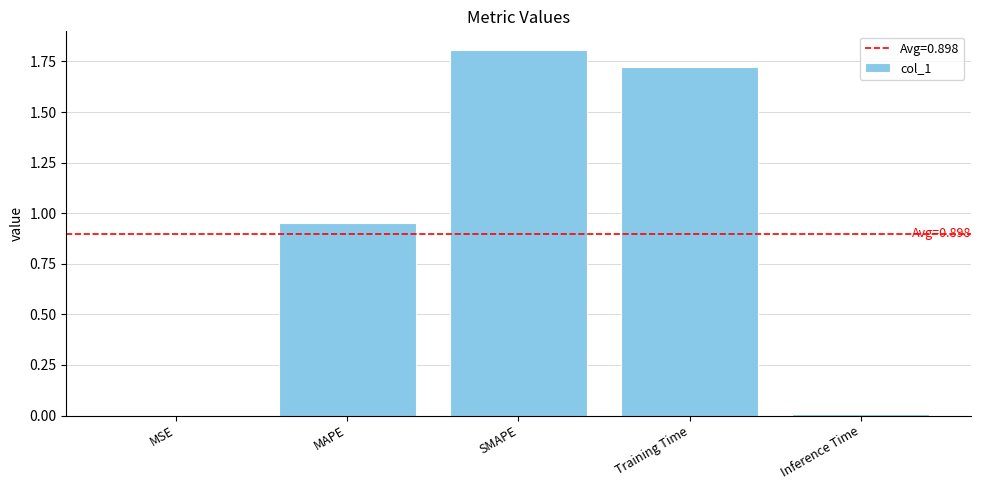

What is the change in value from MAPE to Inference Time?

-0.9